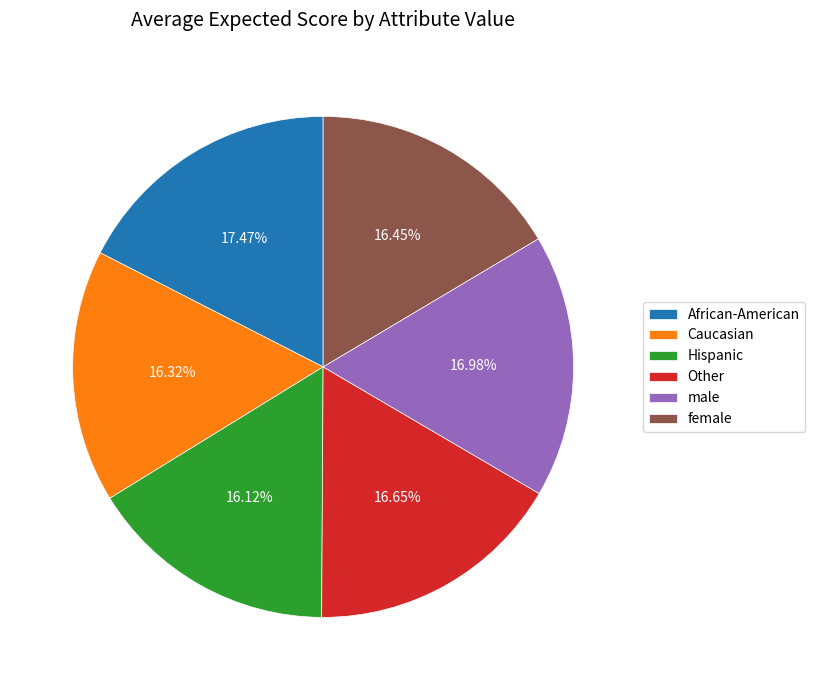

Between Caucasian and African-American, which is larger?

African-American